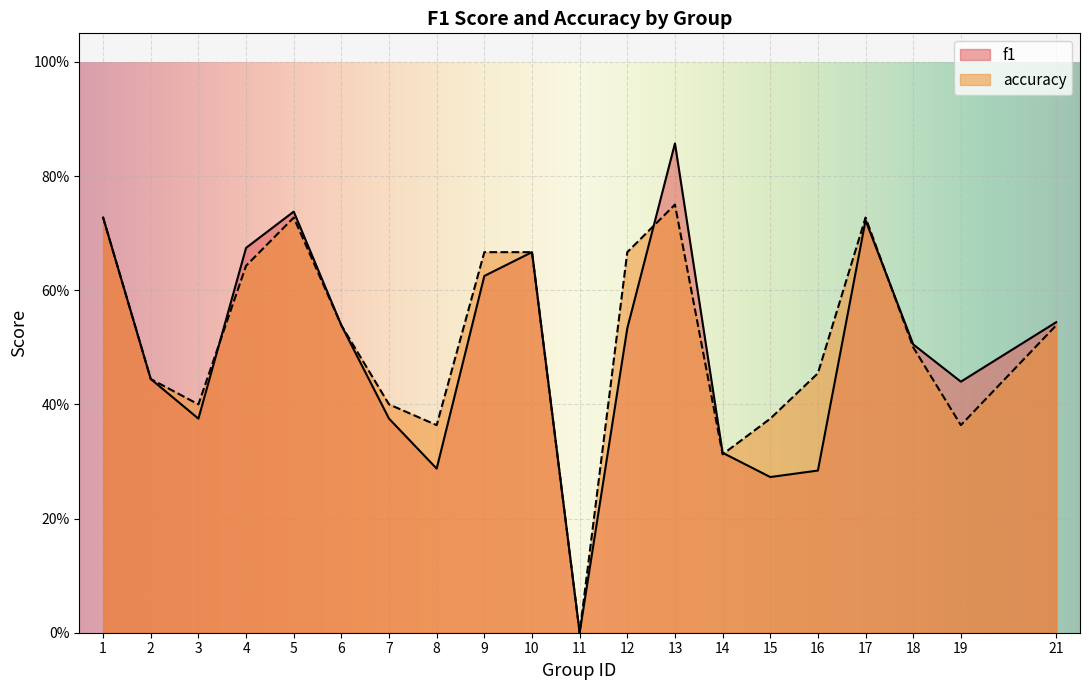

Between 10 and 12, which series saw the biggest shift?

f1